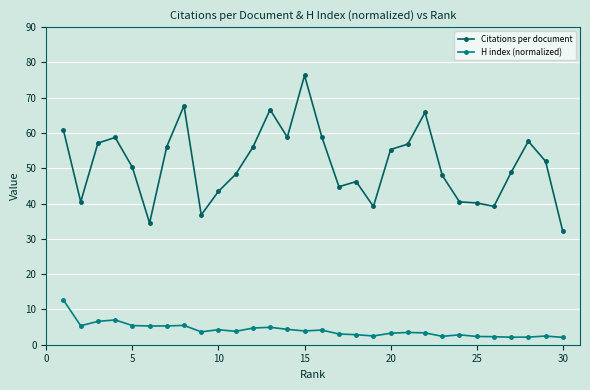

True or false: H index (normalized) and Citations per document intersect in this chart.

False